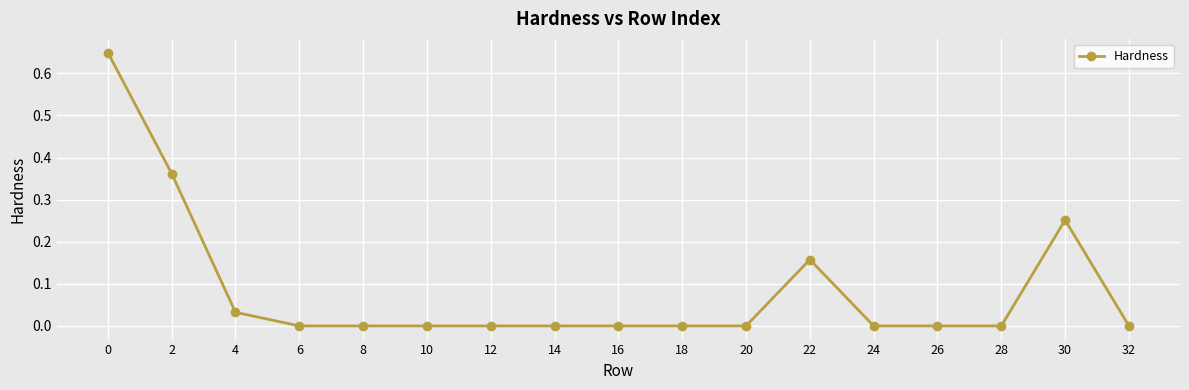

Does the chart display data point markers on the line(s)?

Yes